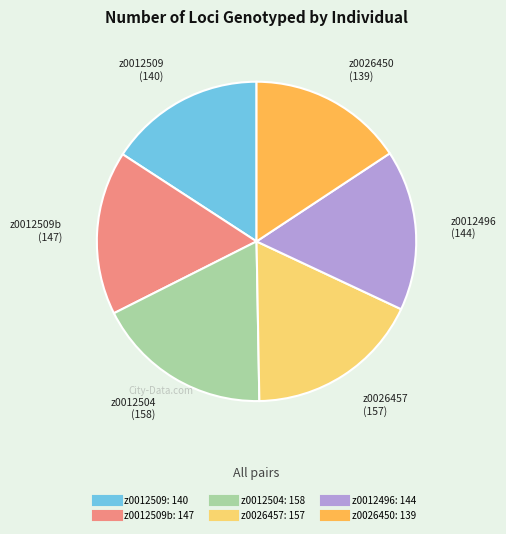

Is there a majority slice in this chart?

No